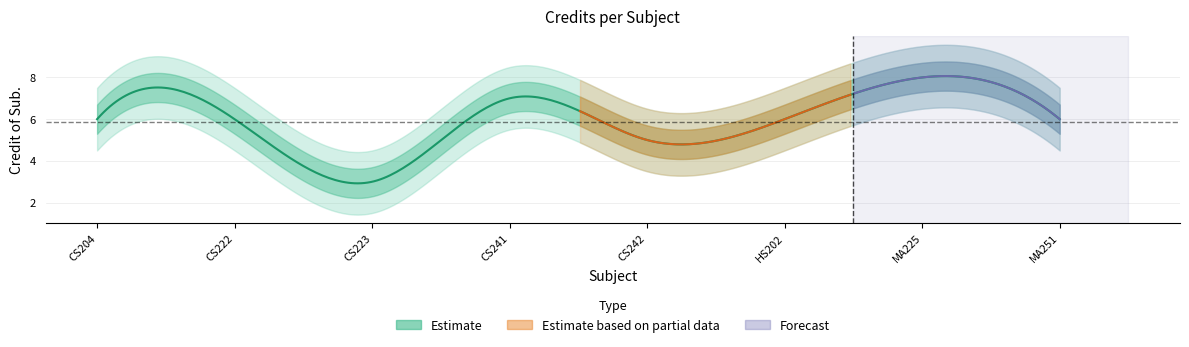

Is it true that the value at 1 is 6?

True